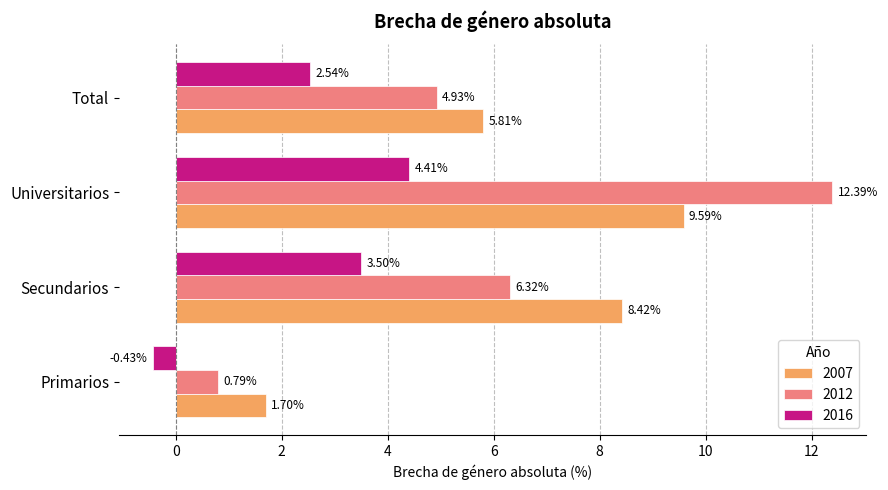

Which series has the largest total across all categories?

2007